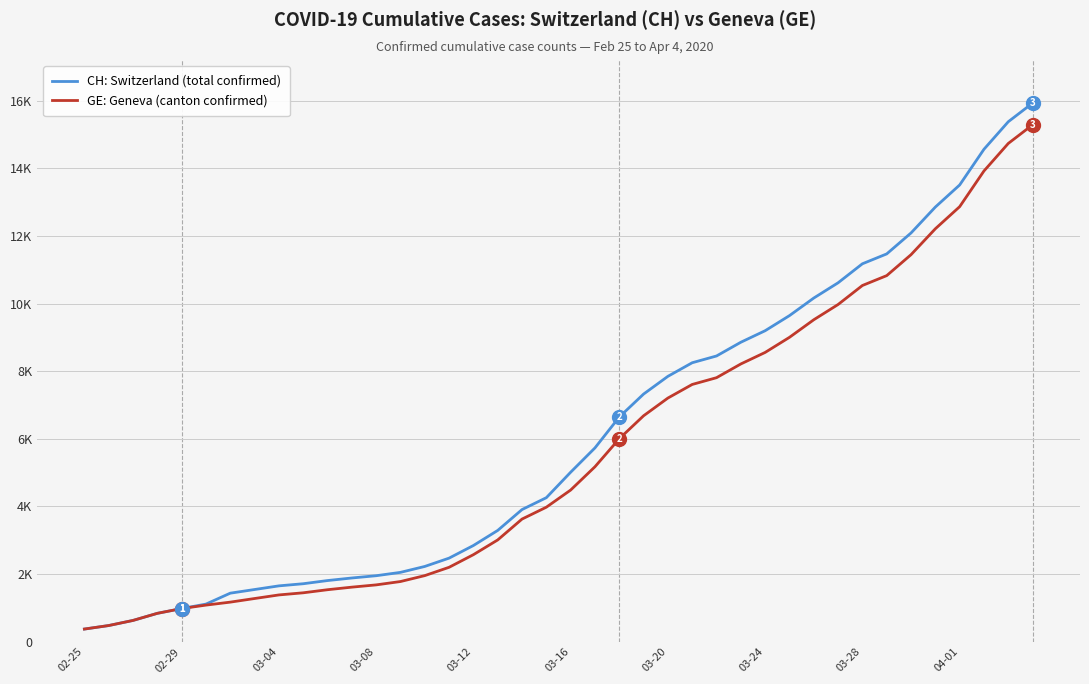

What are all the series names shown in the legend?

CH: Switzerland (total confirmed), GE: Geneva (canton confirmed)